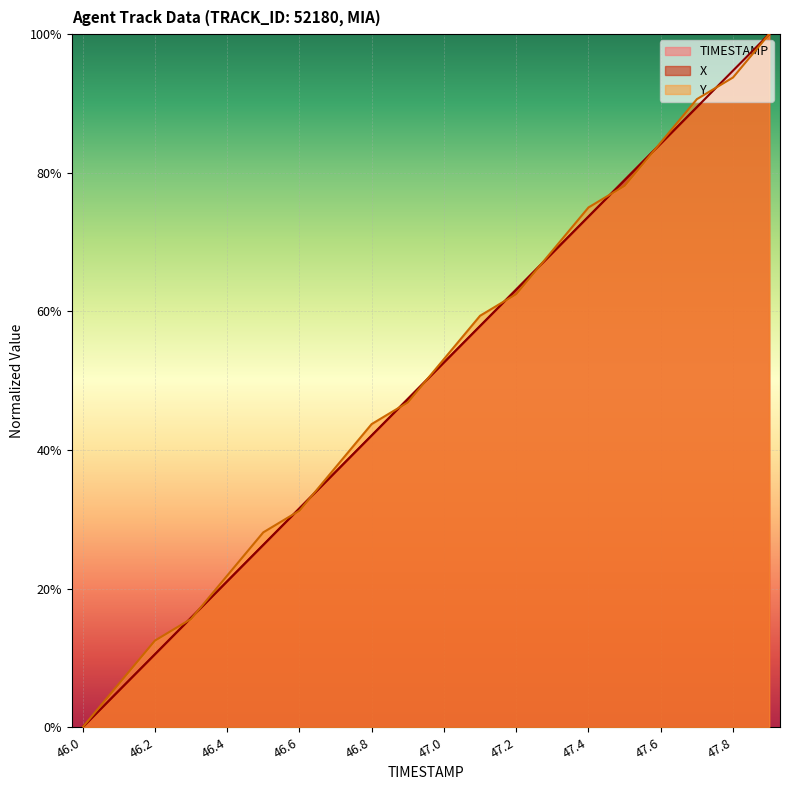

Reading left to right, transcribe all the data shown in this chart.

TIMESTAMP: 0.0	0.1	0.1	0.2	0.2	0.3	0.3	0.4	0.4	0.5	0.5	0.6	0.6	0.7	0.7	0.8	0.8	0.9	0.9	1.0
X: 0.0	0.1	0.1	0.2	0.2	0.3	0.3	0.4	0.4	0.5	0.5	0.6	0.6	0.7	0.7	0.8	0.8	0.9	0.9	1.0
Y: 0.0	0.1	0.1	0.2	0.2	0.3	0.3	0.4	0.4	0.5	0.5	0.6	0.6	0.7	0.8	0.8	0.8	0.9	0.9	1.0